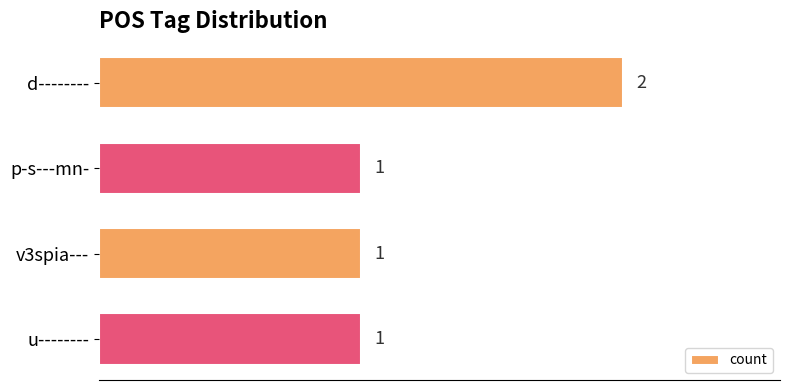

Reading top to bottom, what are all the values shown in this chart?

d--------=2	p-s---mn-=1	v3spia---=1	u--------=1